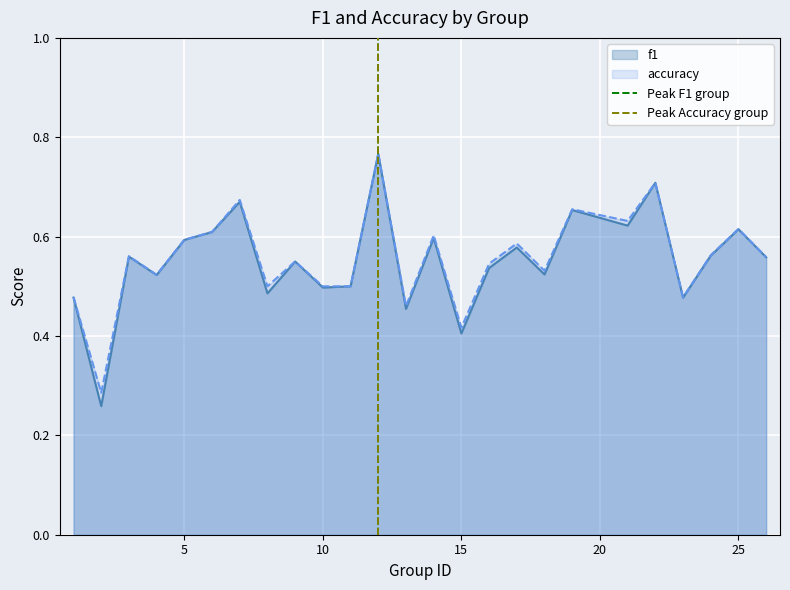

Does the chart display data point markers on the line(s)?

No